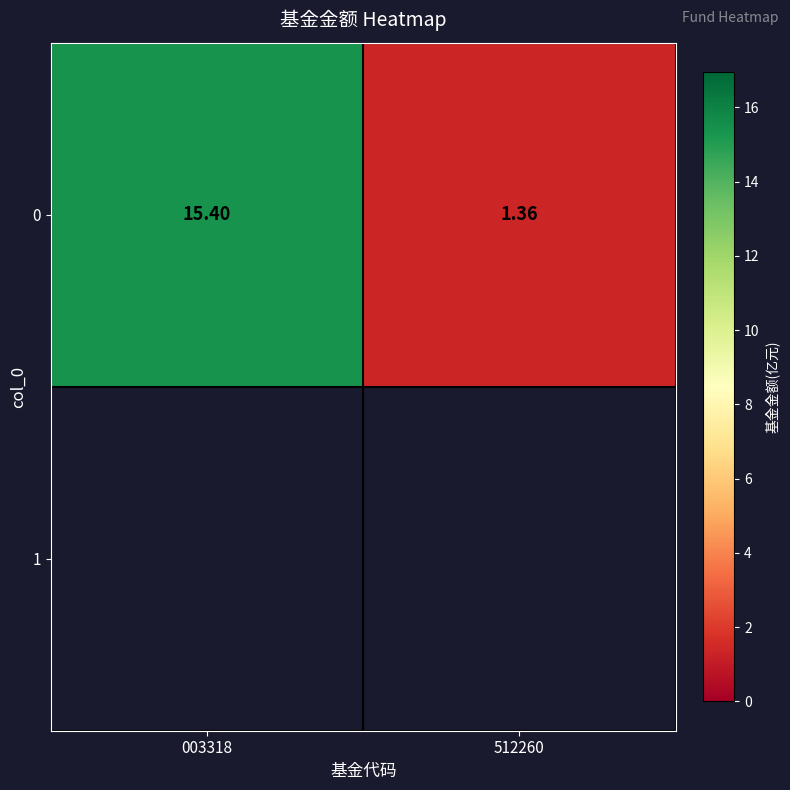

What is the greatest value displayed?

15.4